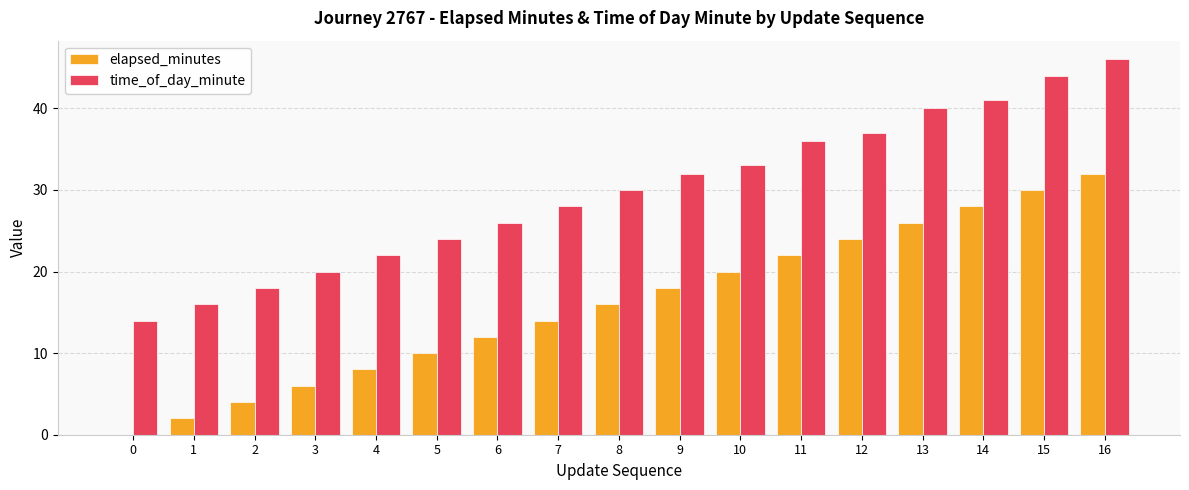

Count the number of categories in the chart.

17